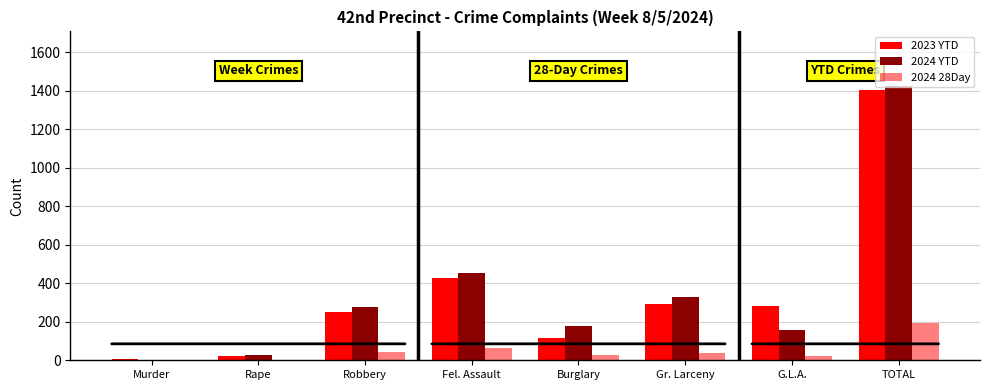

How many series are shown in this chart?

3